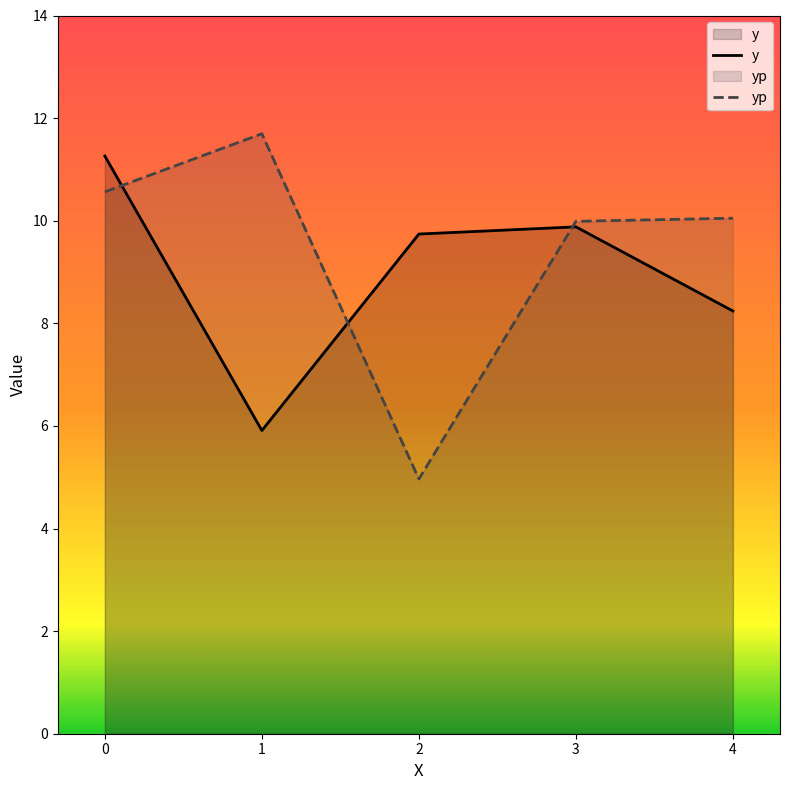

In yp, how many points are higher than both neighbors (excluding endpoints)?

1